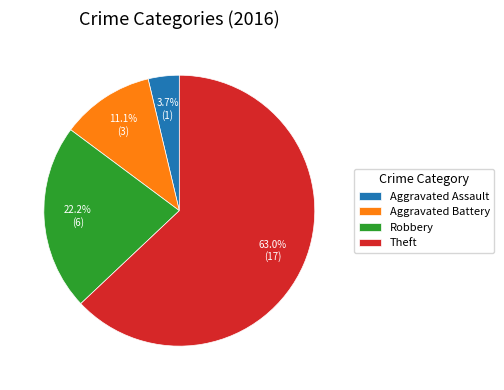

What is the ratio of the value at Aggravated Assault to the value at Aggravated Battery?

0.3